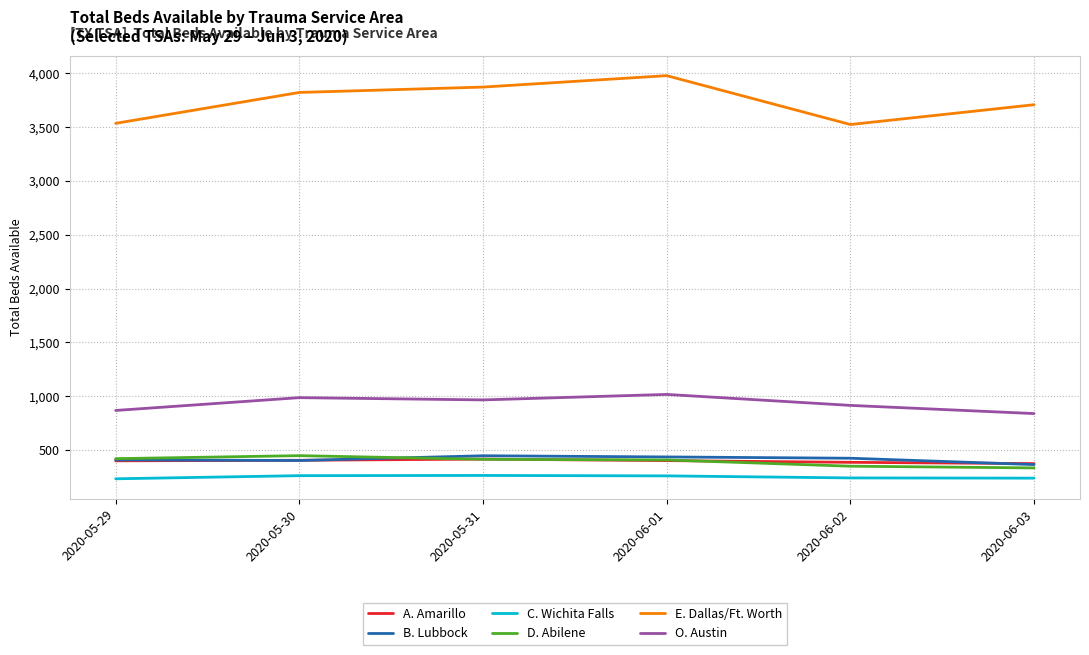

What are all the series names shown in the legend?

A. Amarillo, B. Lubbock, C. Wichita Falls, D. Abilene, E. Dallas/Ft. Worth, O. Austin